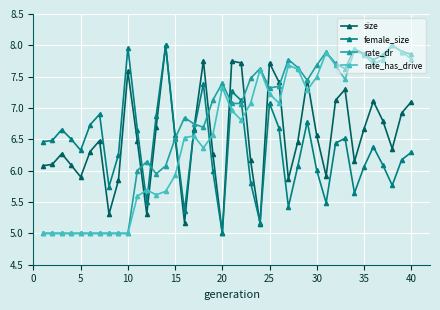

What is the value of the size point at the 14th from the left?

8.0